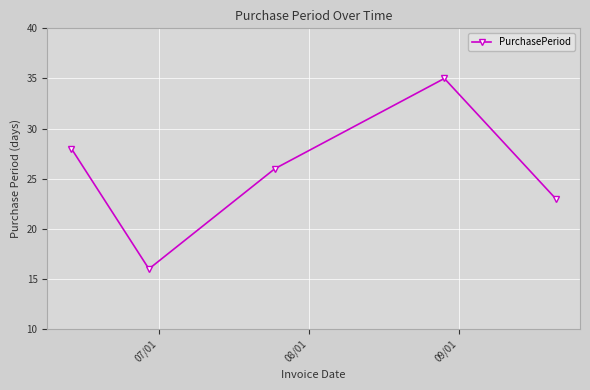

True or false: there are more than 0 points higher than both neighbors.

True